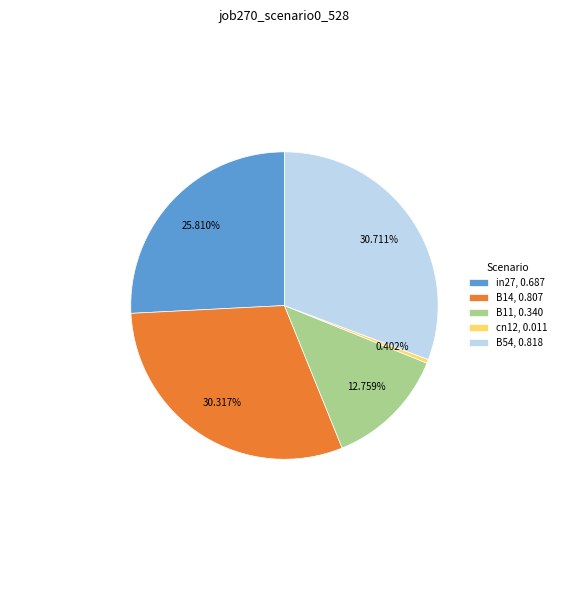

To the nearest percent, what is the difference between the largest and smallest slice percentages?

30%